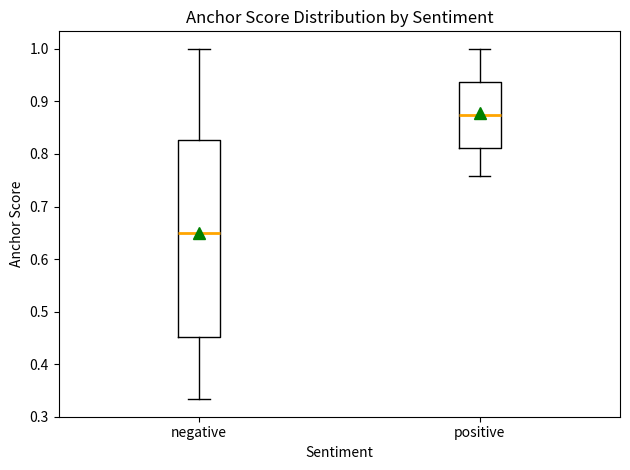

Where does the median line of the box for negative sit on the y-axis? The values are not printed on the chart, so give them approximately, as read against the axis.

0.65